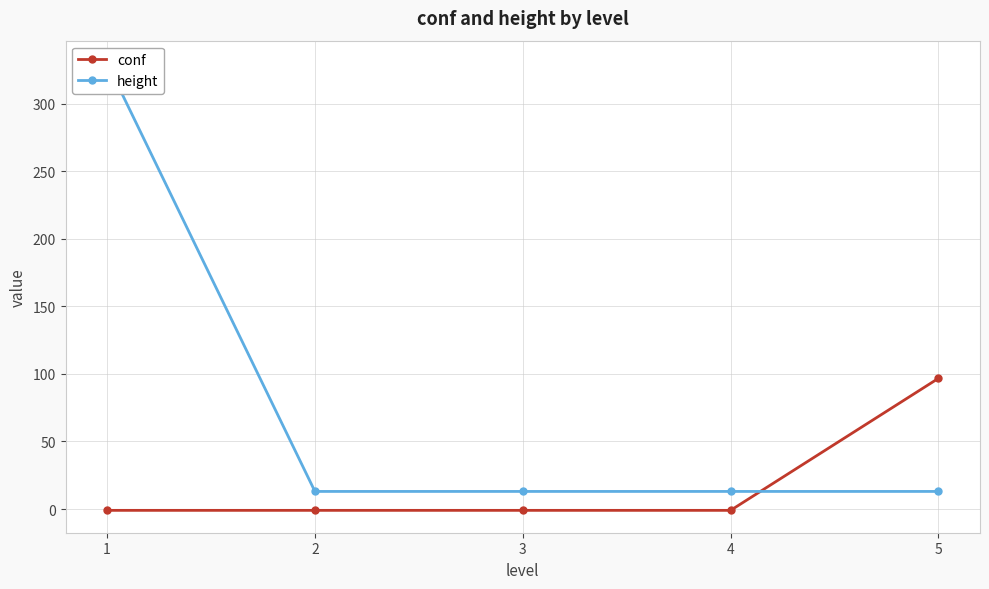

Rank the series at 2 from lowest to highest value.

conf, height